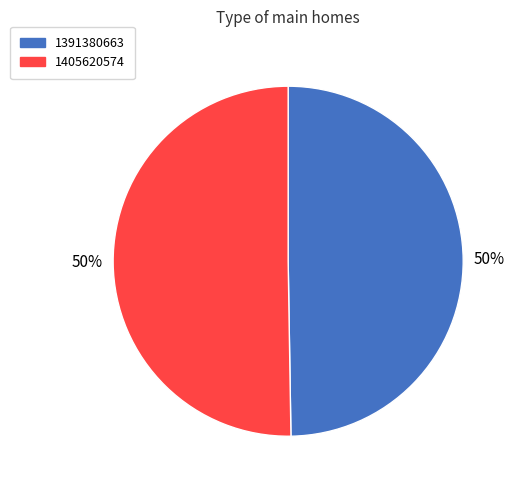

Is it true that 1405620574 is 50% of the pie?

True